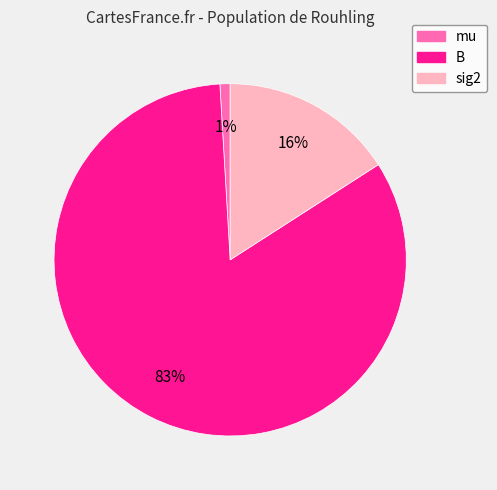

To the nearest percent, what percentage of the pie is B?

83%